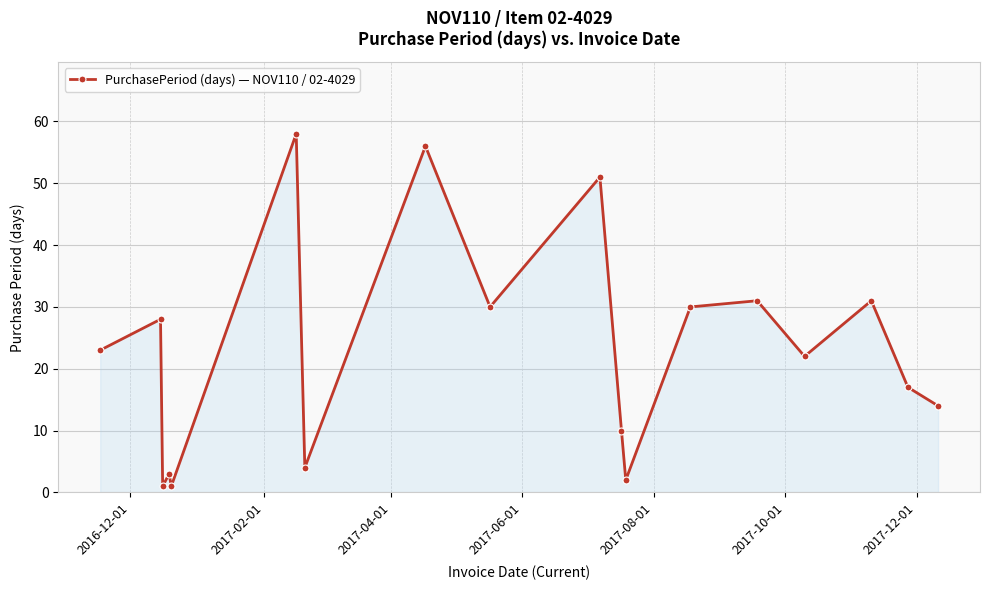

Reading left to right, list all the values displayed in this chart.

23	28	1	3	1	58	4	56	30	51	10	2	30	31	22	31	17	14